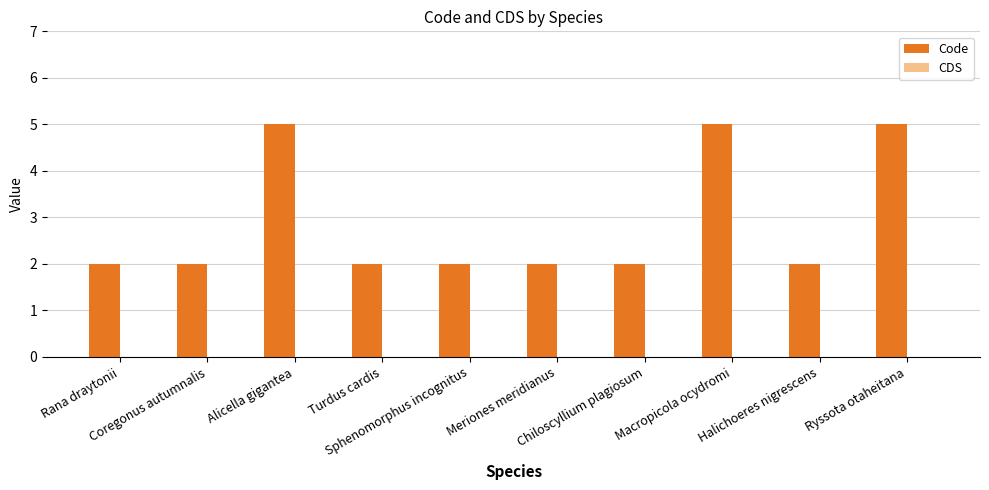

What is the difference between the maximum and minimum values?

3